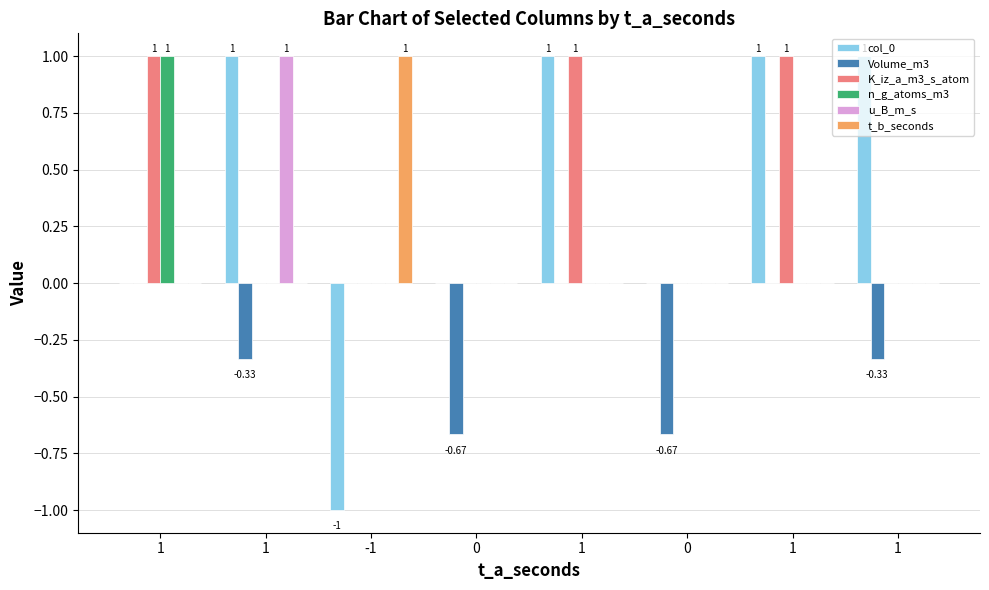

Which series has the largest total across all categories?

col_0